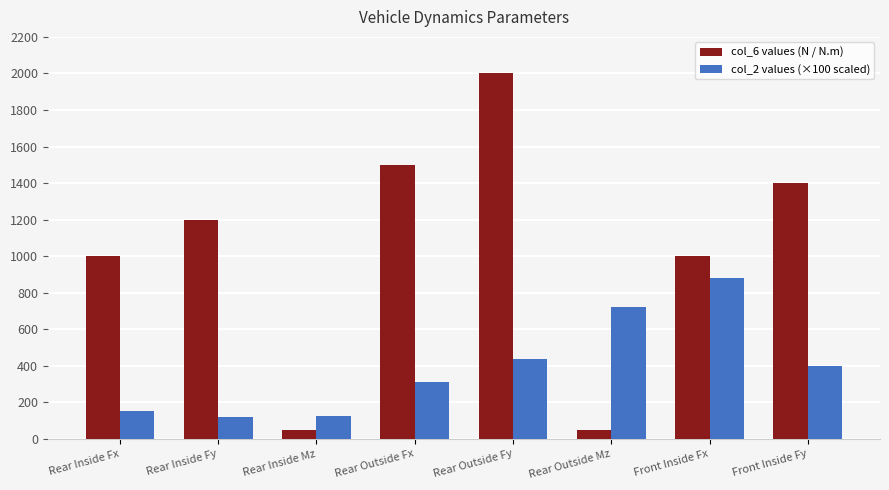

True or false: col_2 values (×100 scaled) has a value of 440.0 at Rear Outside Fy.

True